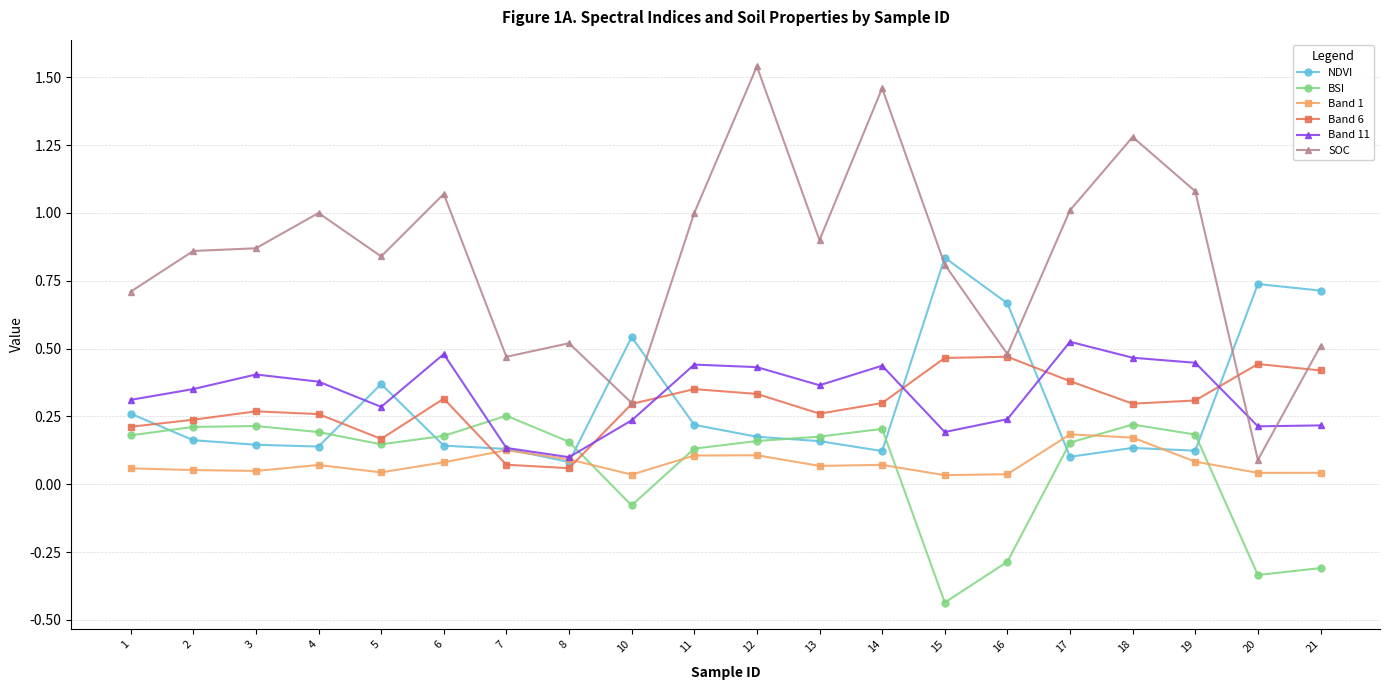

After their last crossing, which series has the higher values: NDVI or SOC?

NDVI